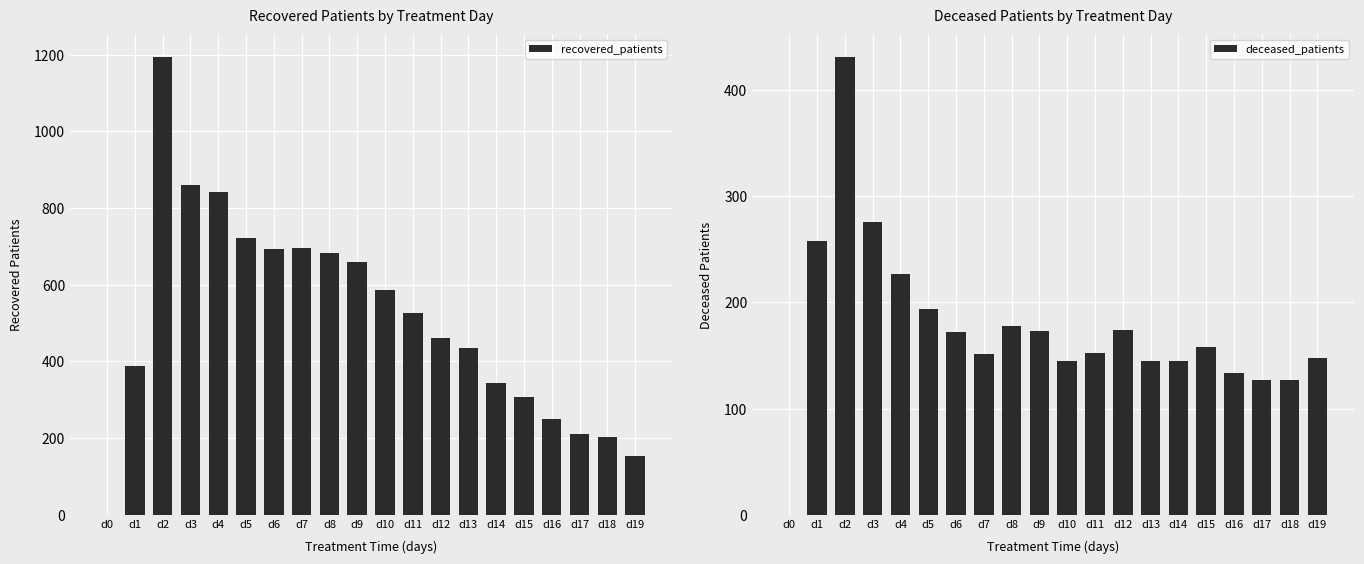

Reading left to right, what are all the values shown in this chart?

recovered_patients: 0	388	1193	859	843	722	694	696	682	659	586	526	460	435	343	308	249	211	202	152
deceased_patients: 0	258	431	276	227	194	172	151	178	173	145	152	174	145	145	158	134	127	127	148